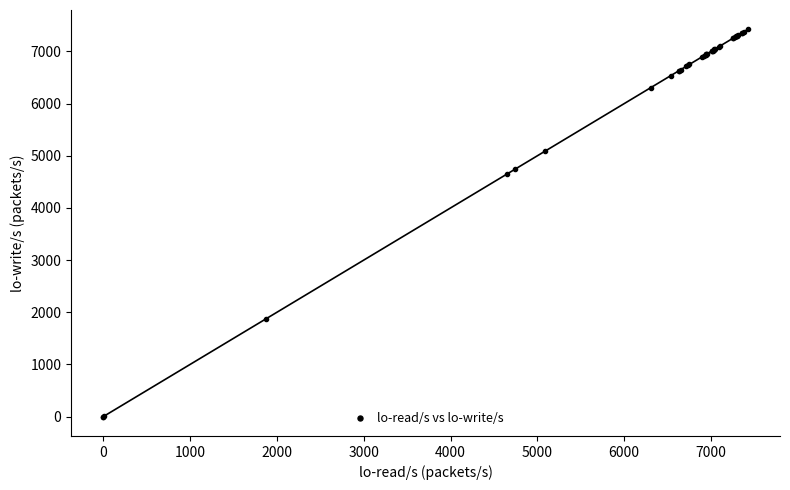

What Y value in the scatter plot is closest to 3711?

4655.7